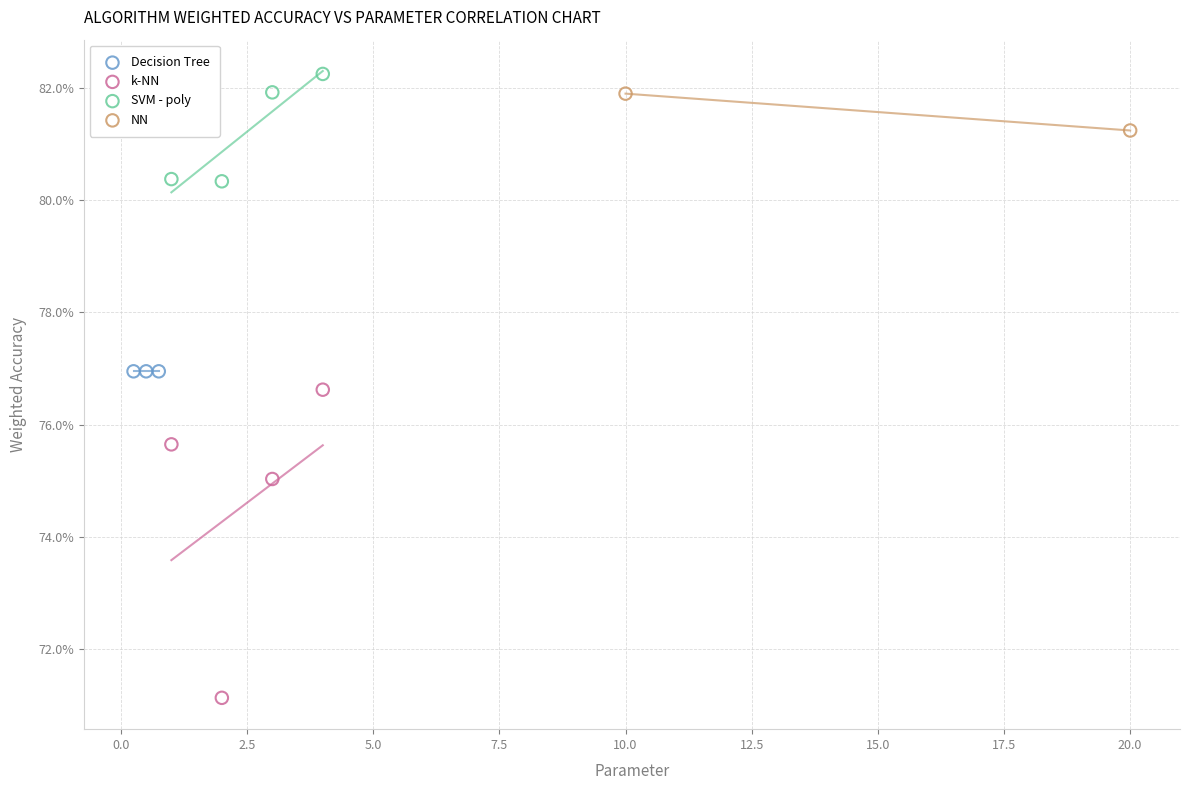

What are all the series names shown in the legend?

Decision Tree, k-NN, SVM - poly, NN